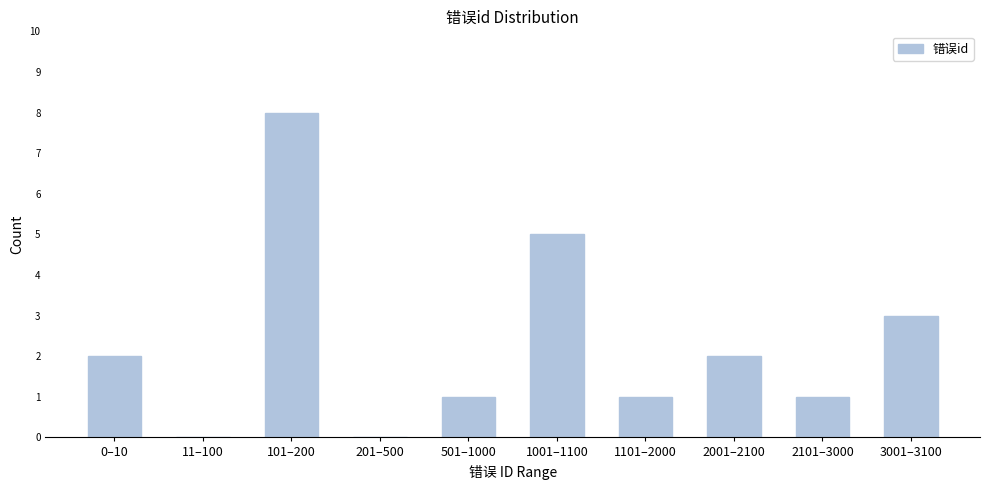

Reading left to right, what are all the values shown in this chart?

0–10=2	11–100=0	101–200=8	201–500=0	501–1000=1	1001–1100=5	1101–2000=1	2001–2100=2	2101–3000=1	3001–3100=3